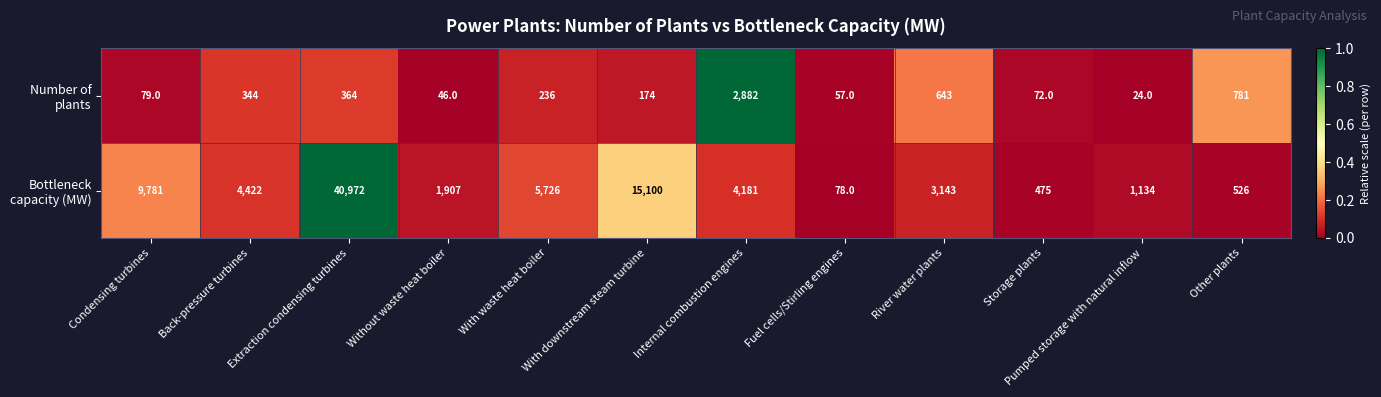

At which category is the sum across all series the highest?

Extraction condensing turbines